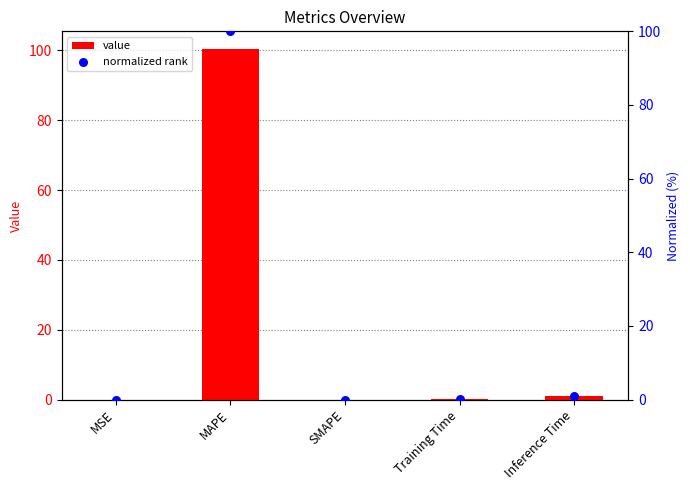

At which category is the sum across all series the highest?

MAPE